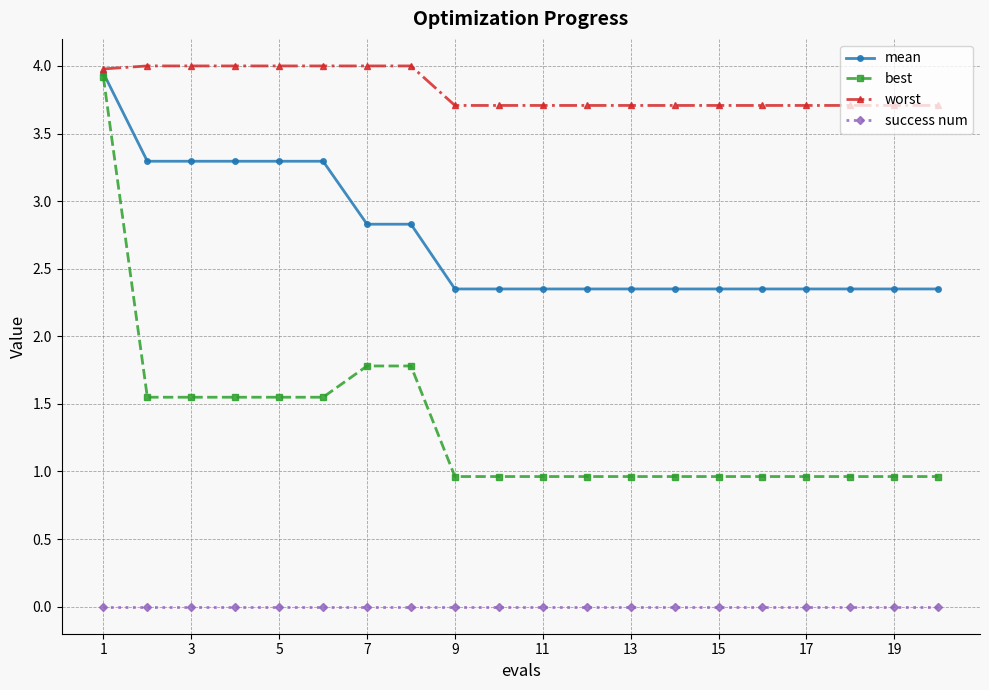

Which series has the largest range (max minus min)?

best